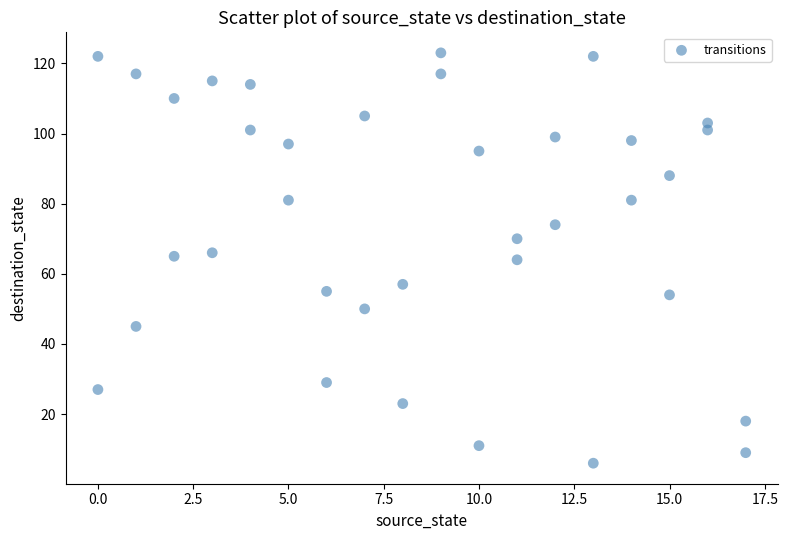

What is the range of X values (max minus min)?

17